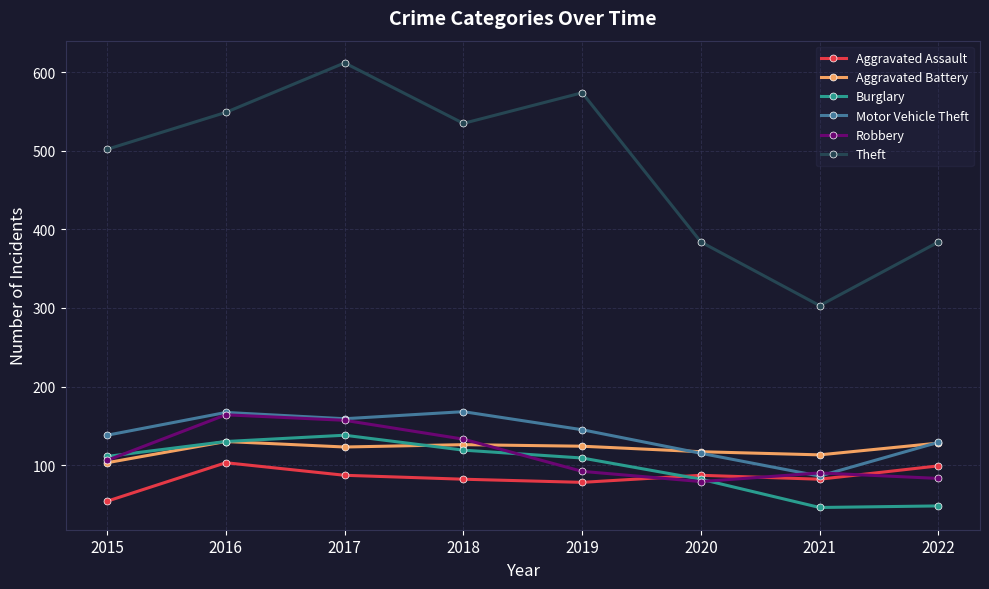

True or false: Burglary and Theft intersect in this chart.

False